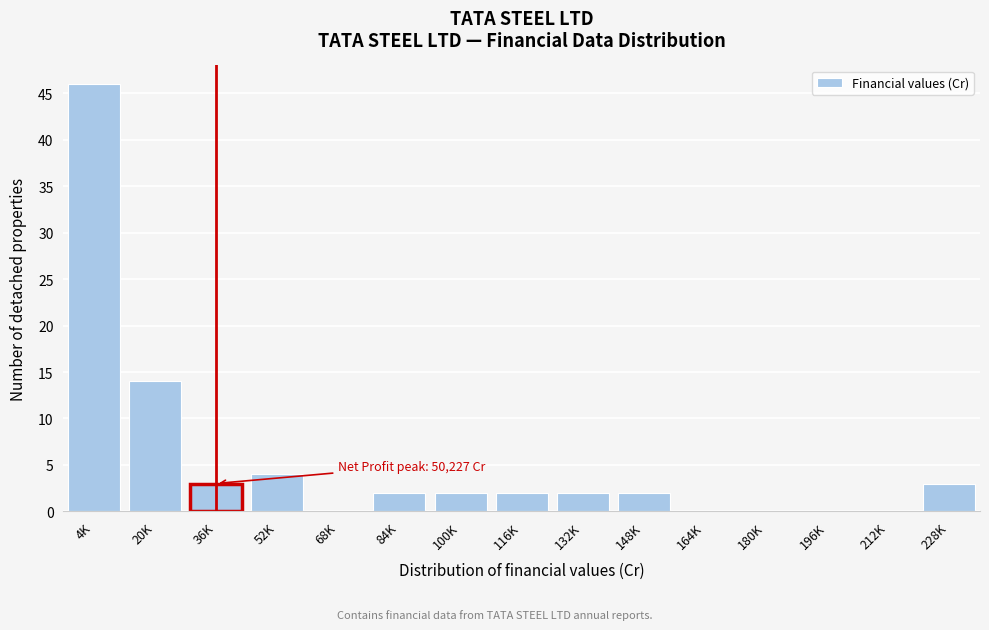

Reading left to right, list all the values displayed in this chart.

4K=46	20K=14	36K=3	52K=4	68K=0	84K=2	100K=2	116K=2	132K=2	148K=2	164K=0	180K=0	196K=0	212K=0	228K=3